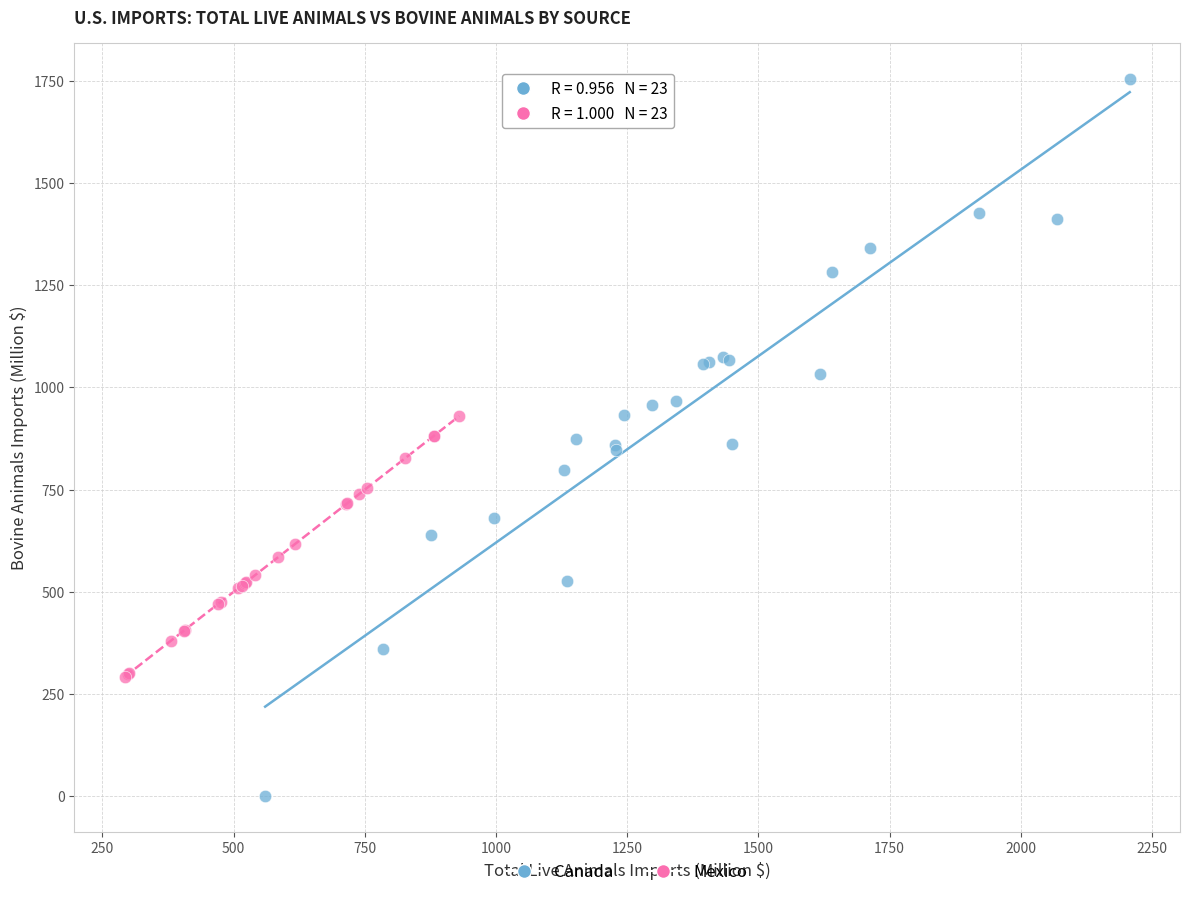

Which series has the widest spread of Y values?

Canada